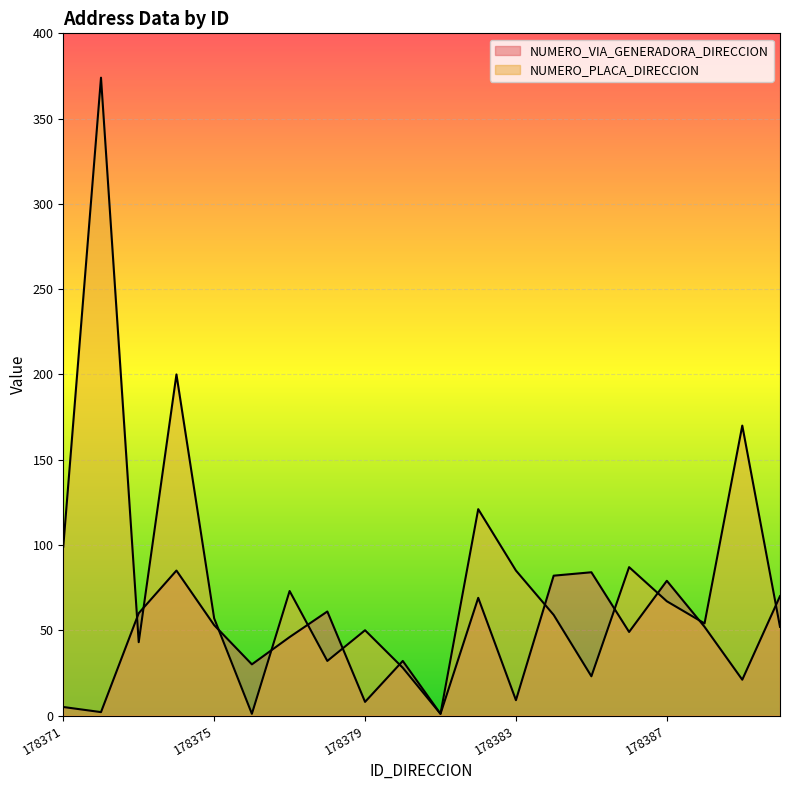

Reading right to left, list all the values displayed in this chart.

NUMERO_VIA_GENERADORA_DIRECCION: 178390=70	178389=21	178388=52	178387=79	178386=49	178385=84	178384=82	178383=9	178382=69	178381=1	178380=32	178379=8	178378=61	178377=46	178376=30	178375=53	178374=85	178373=60	178372=2	178371=5
NUMERO_PLACA_DIRECCION: 178390=52	178389=170	178388=54	178387=67	178386=87	178385=23	178384=59	178383=85	178382=121	178381=1	178380=28	178379=50	178378=32	178377=73	178376=1	178375=57	178374=200	178373=43	178372=374	178371=99